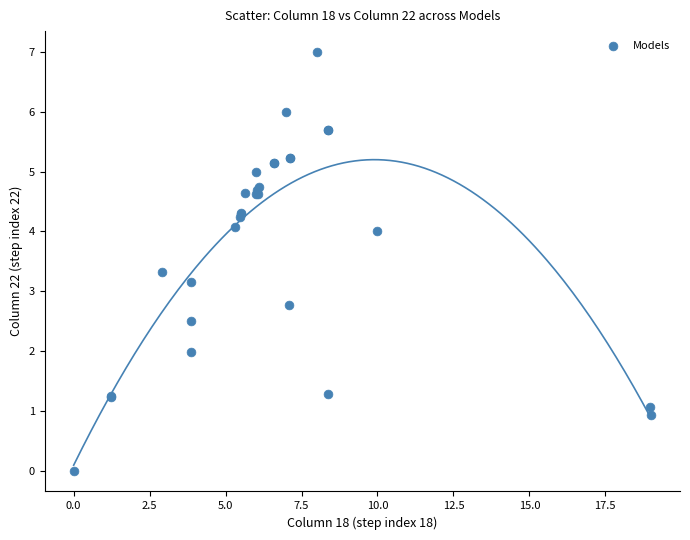

What Y value in the scatter plot is closest to 3?

3.2